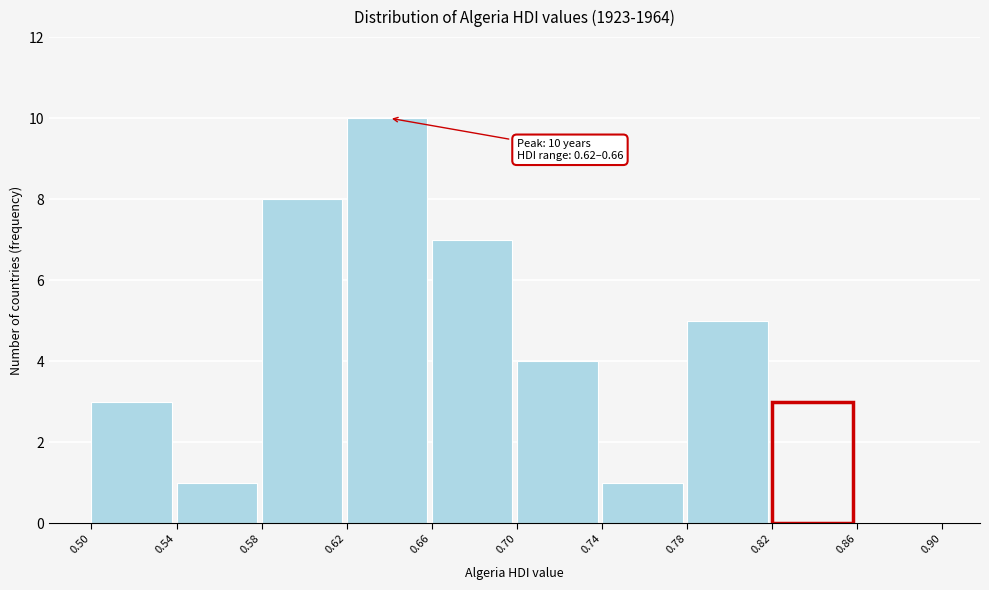

Which range on the x-axis has the tallest bar?

0.62 to 0.66